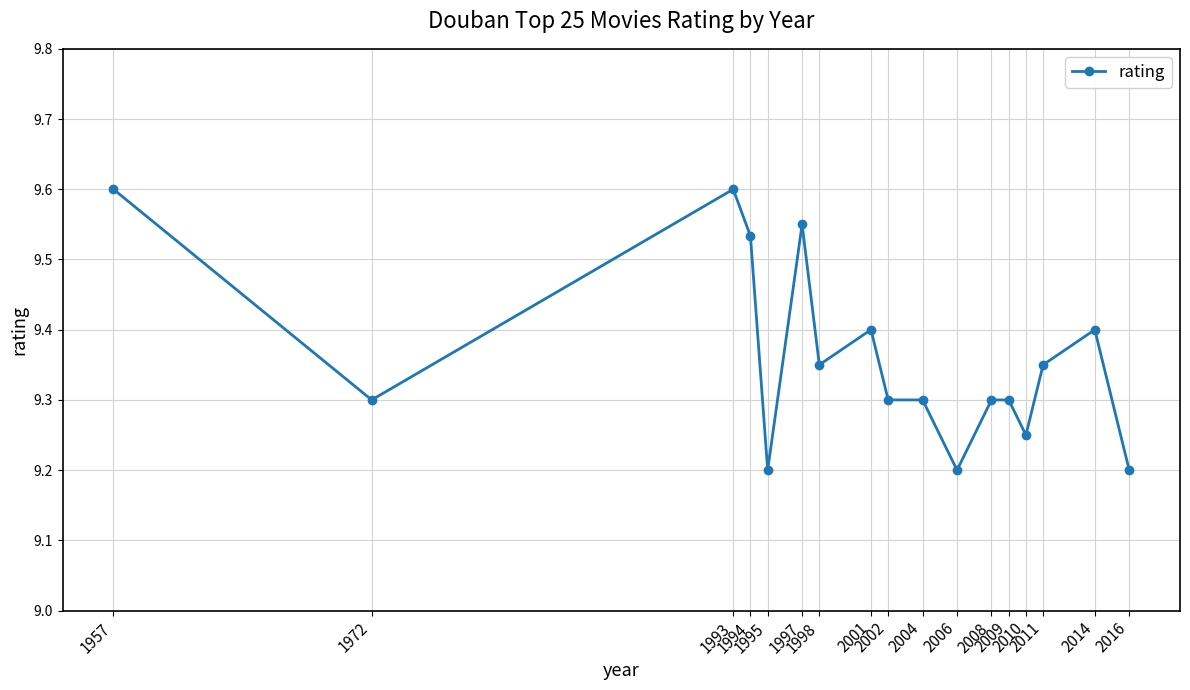

How many lines are shown in the chart?

1